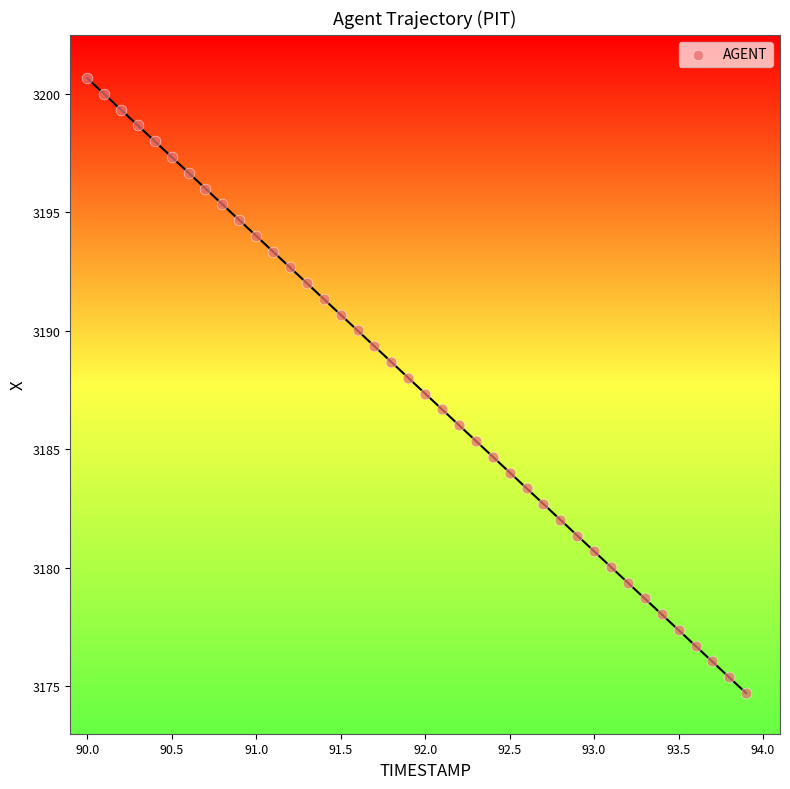

What is the range of Y values (max minus min)?

26.0